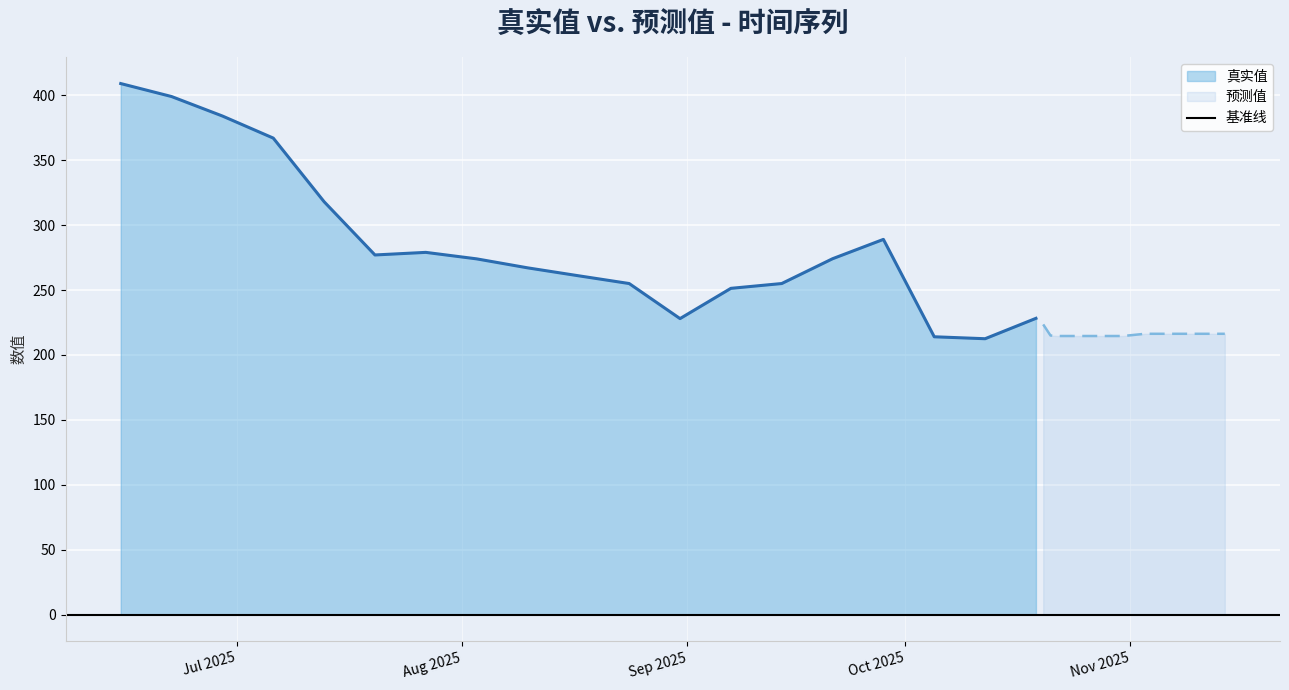

Count the number of values greater than 274.

9